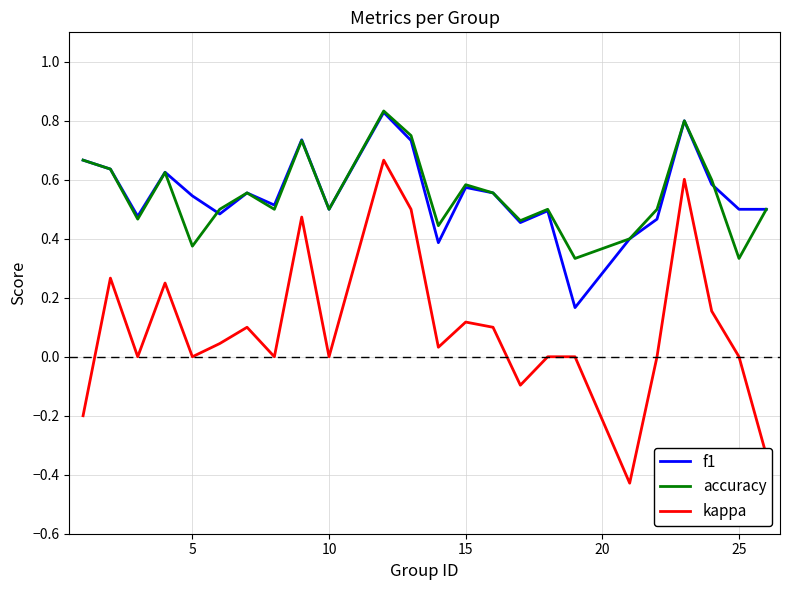

True or false: accuracy and kappa cross at least once.

False